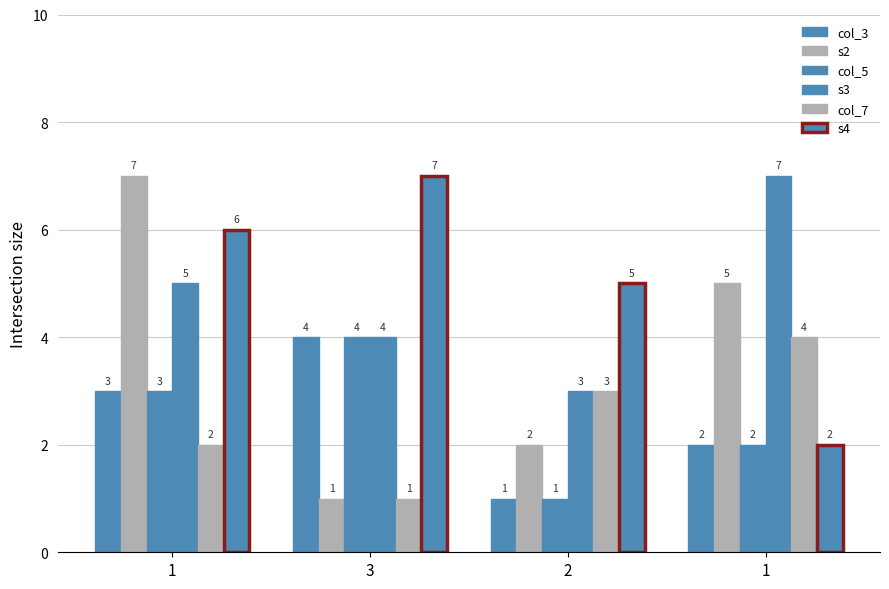

Between 1 and 3, which is larger?

3